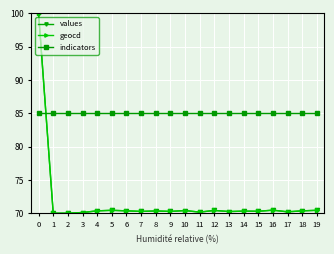

What is the value of the values point at the 17th from the left?

70.5